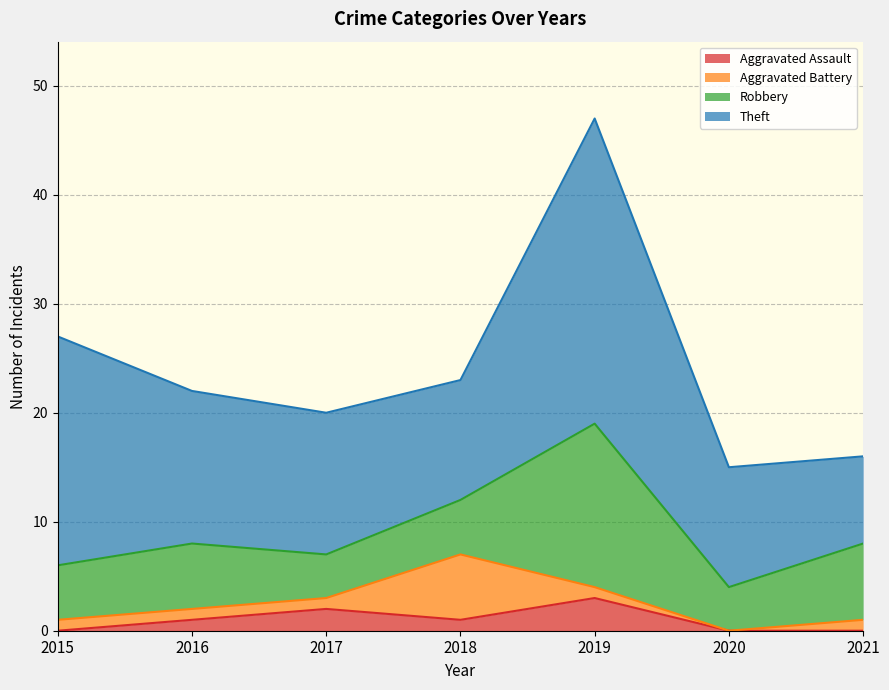

Is the value of Theft at 2018 greater than the value of Aggravated Battery at 2017?

Yes